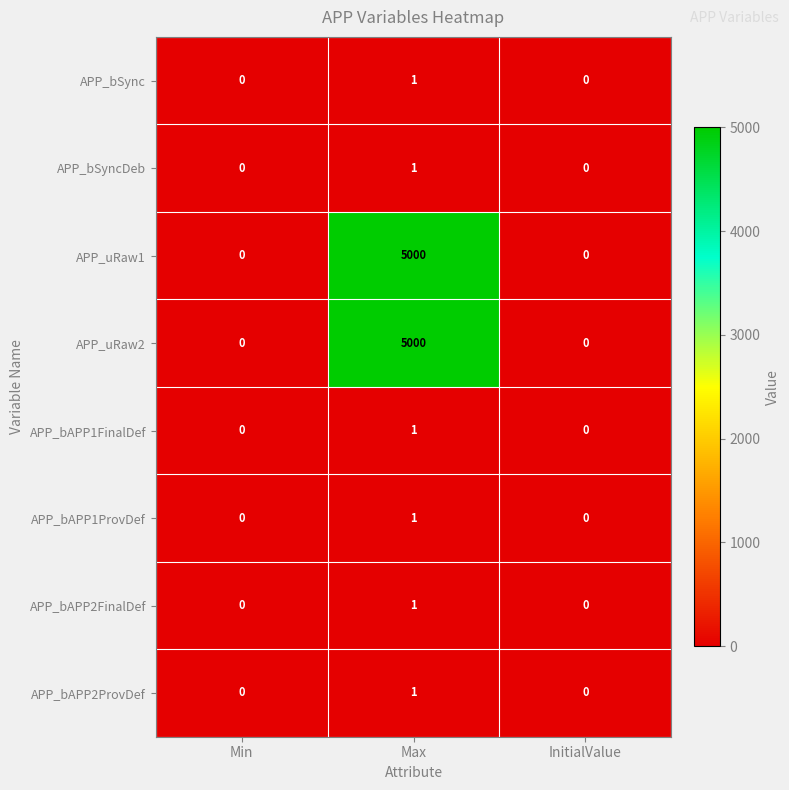

True or false: APP_bAPP2ProvDef has a value of 1 at Max.

True